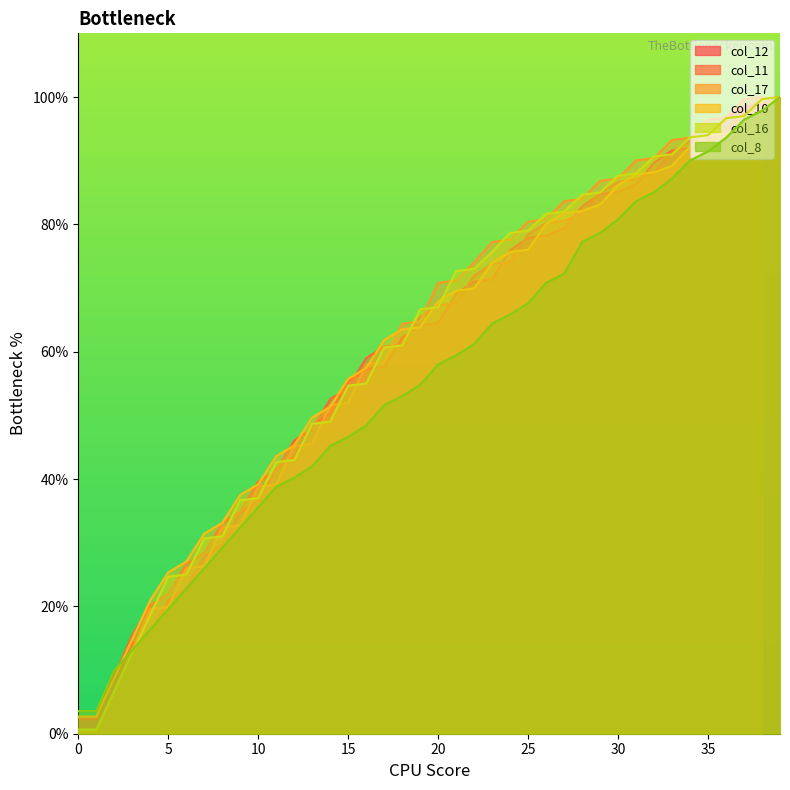

How many data points in col_16 are less than 67?

20